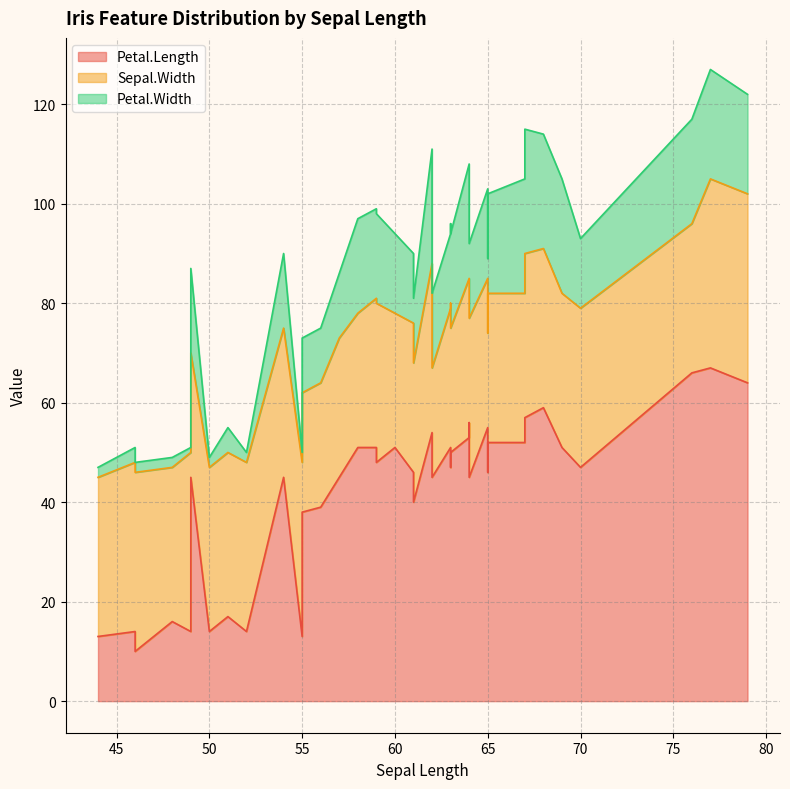

The value of Sepal.Width at 65 is 42. True or false?

False